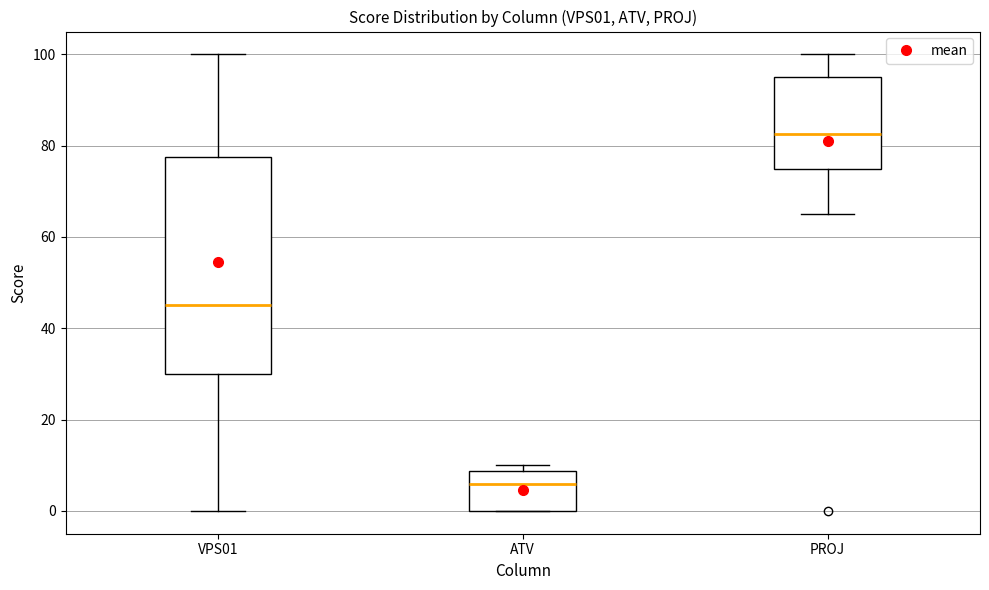

Where is the upper edge of the box for ATV on the y-axis? The values are not printed on the chart, so give them approximately, as read against the axis.

8